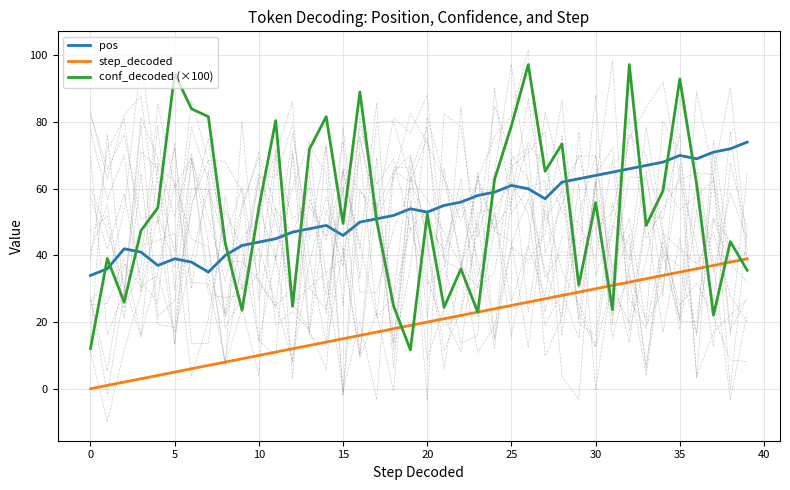

Which series changed the most between 19 and 30?

conf_decoded (×100)